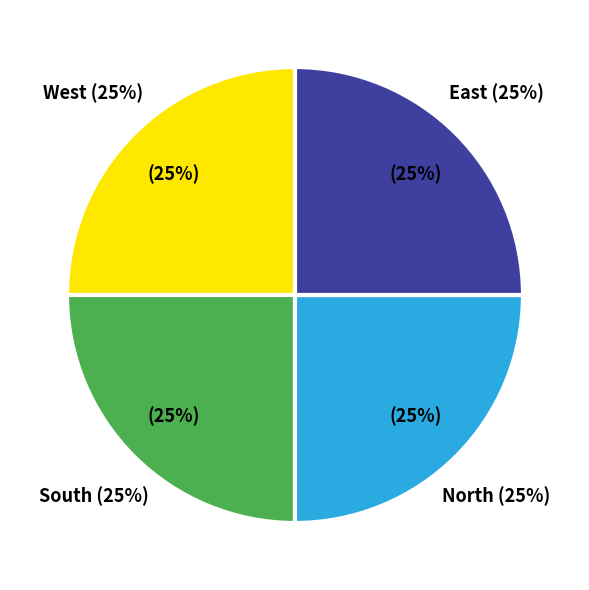

Does 8 represent more than half of the total?

No